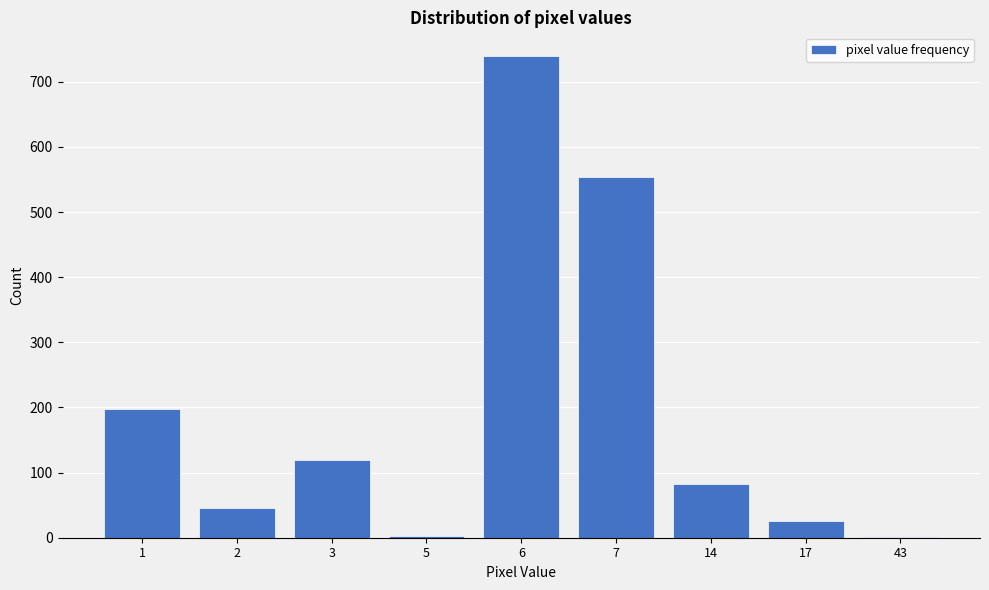

What is the sum of all values?

1768